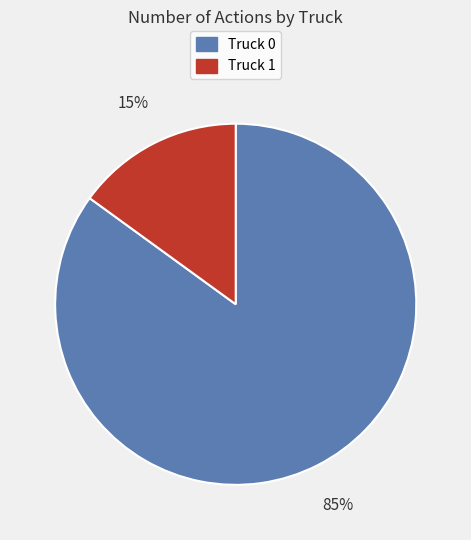

How many slices are in this pie chart?

2